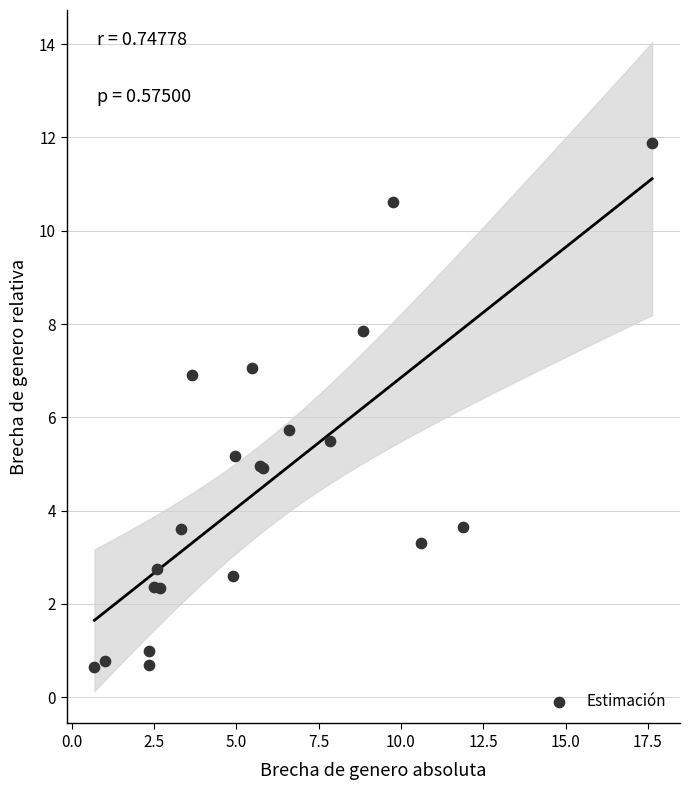

What Y value in the scatter plot is closest to 6?

5.7